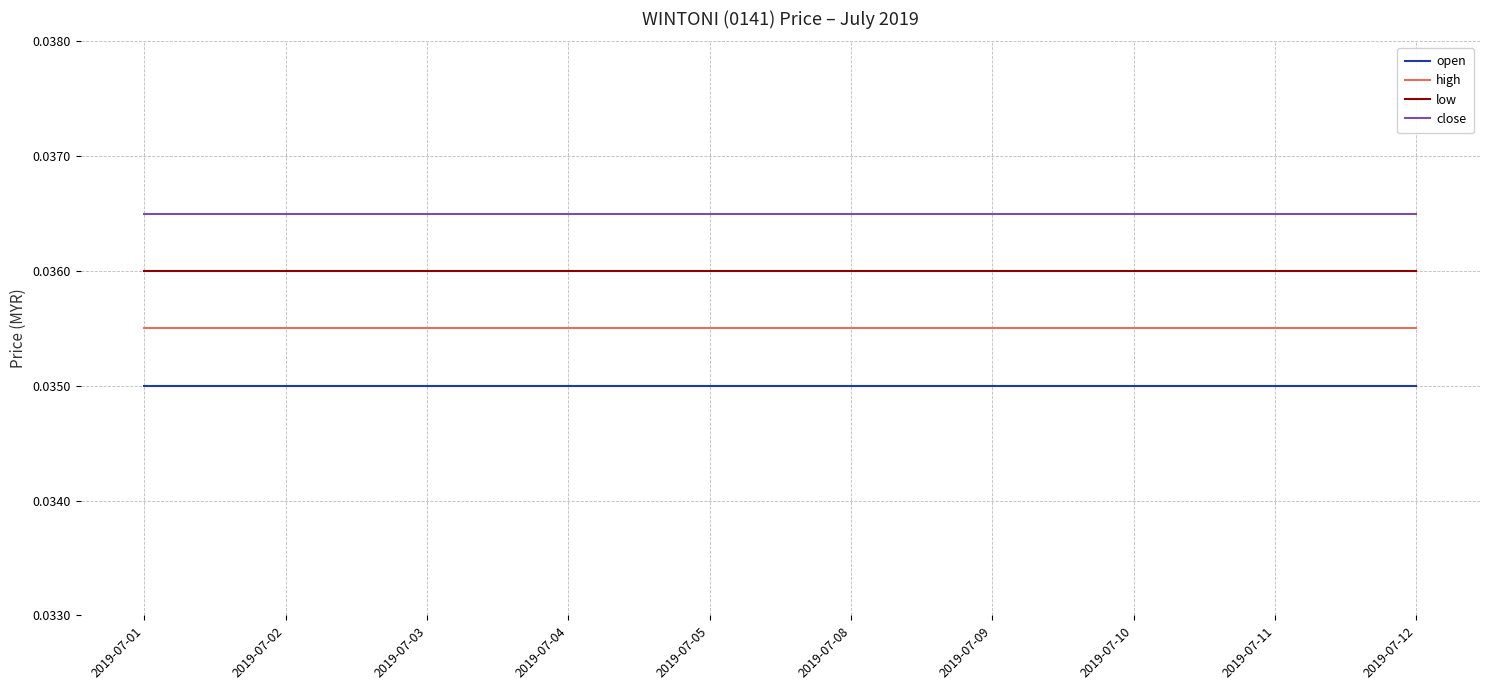

True or false: open and low intersect in this chart.

False